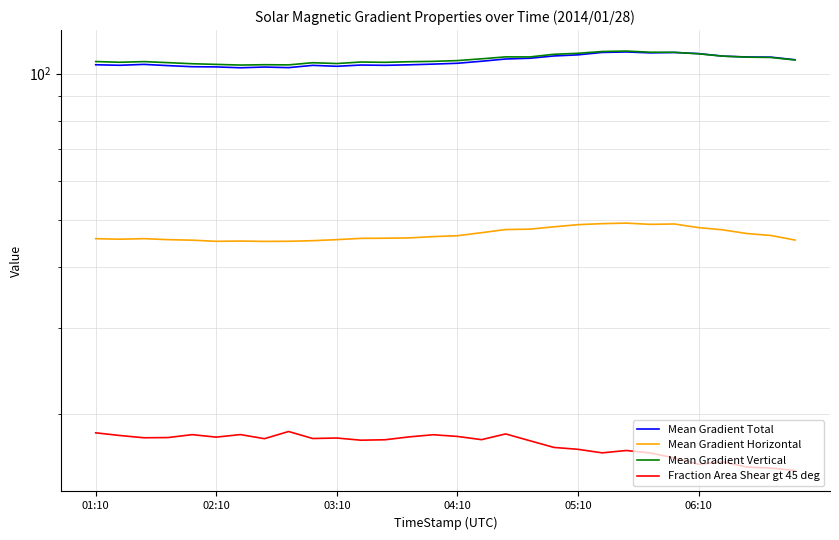

Reading left to right, list all the values displayed in this chart.

Mean Gradient Total: 104.2	104.0	104.4	103.8	103.3	103.2	102.7	103.1	102.8	103.9	103.5	104.1	103.9	104.2	104.5	105.0	106.0	107.1	107.5	108.6	109.2	110.5	110.7	110.3	110.5	109.9	108.6	108.1	108.1	106.7
Mean Gradient Horizontal: 45.8	45.7	45.8	45.6	45.5	45.2	45.3	45.2	45.2	45.3	45.6	45.8	45.9	45.9	46.2	46.4	47.1	47.8	47.9	48.4	48.9	49.2	49.3	49.0	49.1	48.2	47.7	46.9	46.5	45.5
Mean Gradient Vertical: 105.8	105.5	105.8	105.3	104.7	104.4	104.1	104.2	104.2	105.2	104.8	105.6	105.4	105.7	105.9	106.3	107.2	108.2	108.2	109.5	110.0	111.0	111.2	110.6	110.5	109.8	108.6	108.0	107.9	106.6
Fraction Area Shear gt 45 deg: 18.3	18.0	17.8	17.9	18.1	17.9	18.1	17.8	18.4	17.8	17.8	17.6	17.7	17.9	18.1	18.0	17.7	18.2	17.6	17.1	16.9	16.6	16.8	16.6	16.2	15.7	15.9	15.5	15.5	15.3